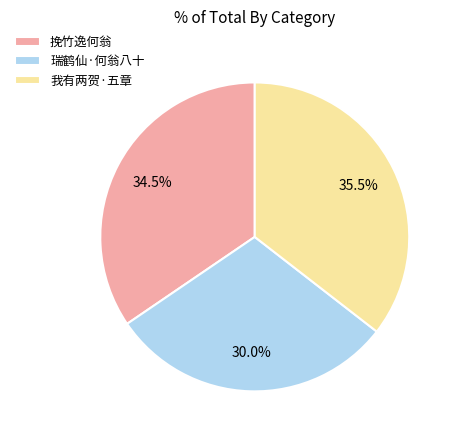

To the nearest percent, what is the average slice percentage?

33%